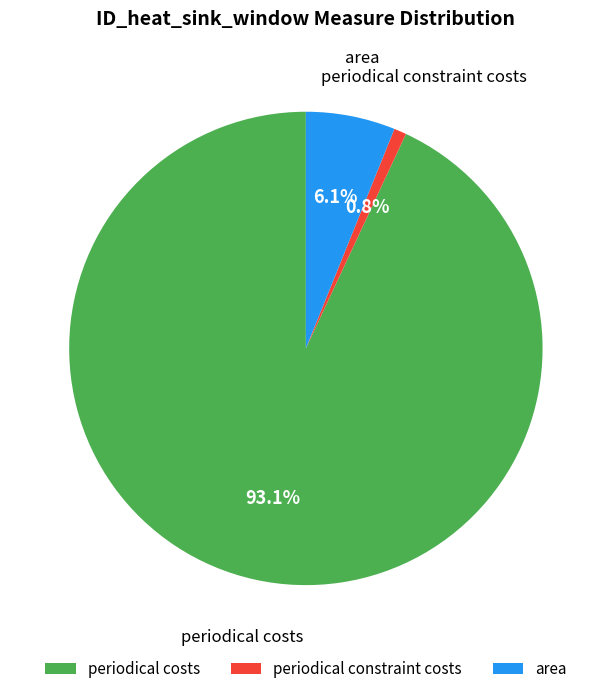

Approximately how many times larger is the value at periodical costs compared to periodical constraint costs?

109.6